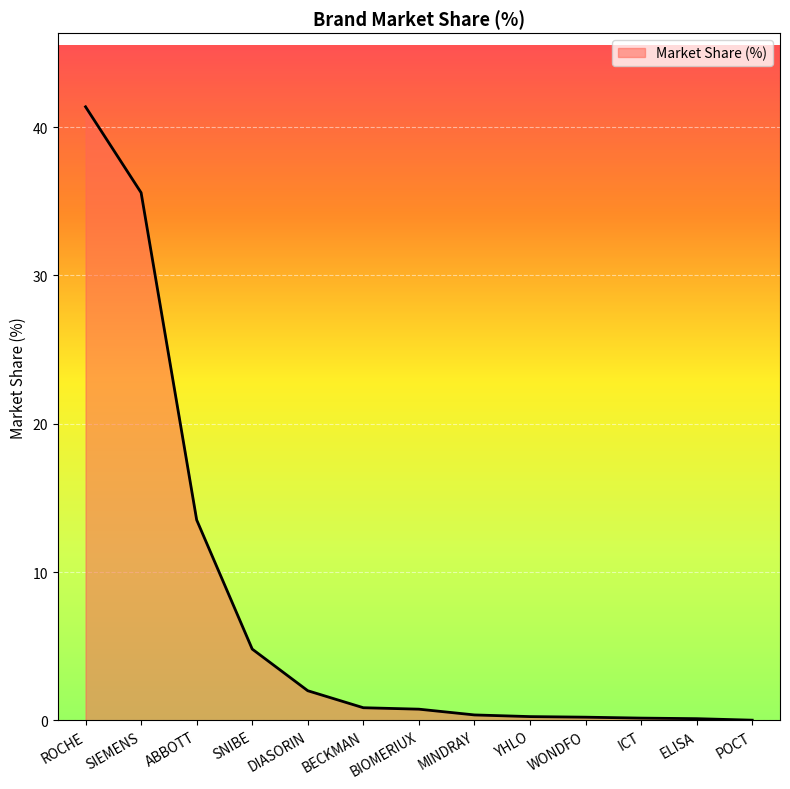

What is the change in value from SIEMENS to YHLO?

-35.3